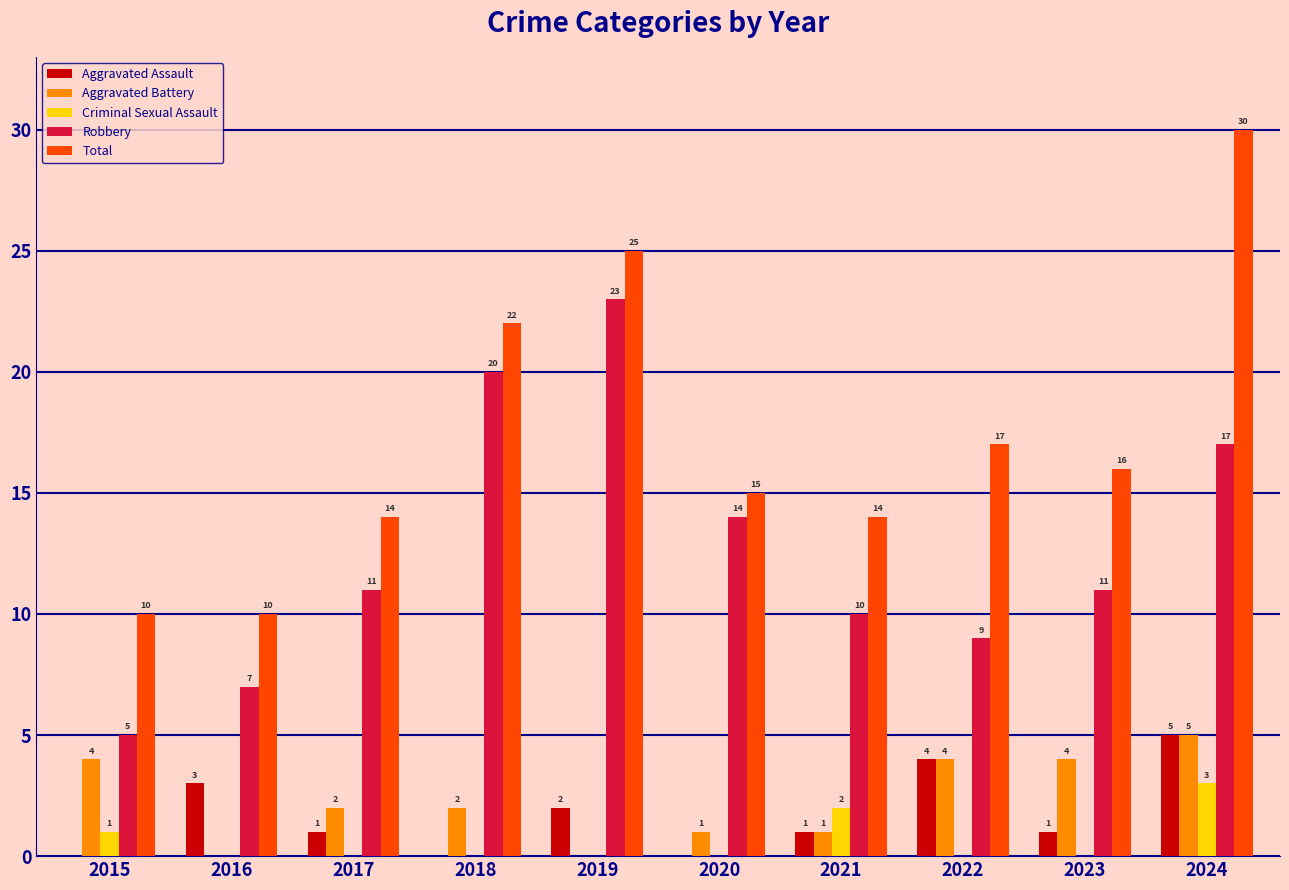

The value of Robbery at 2020 is 14. True or false?

True